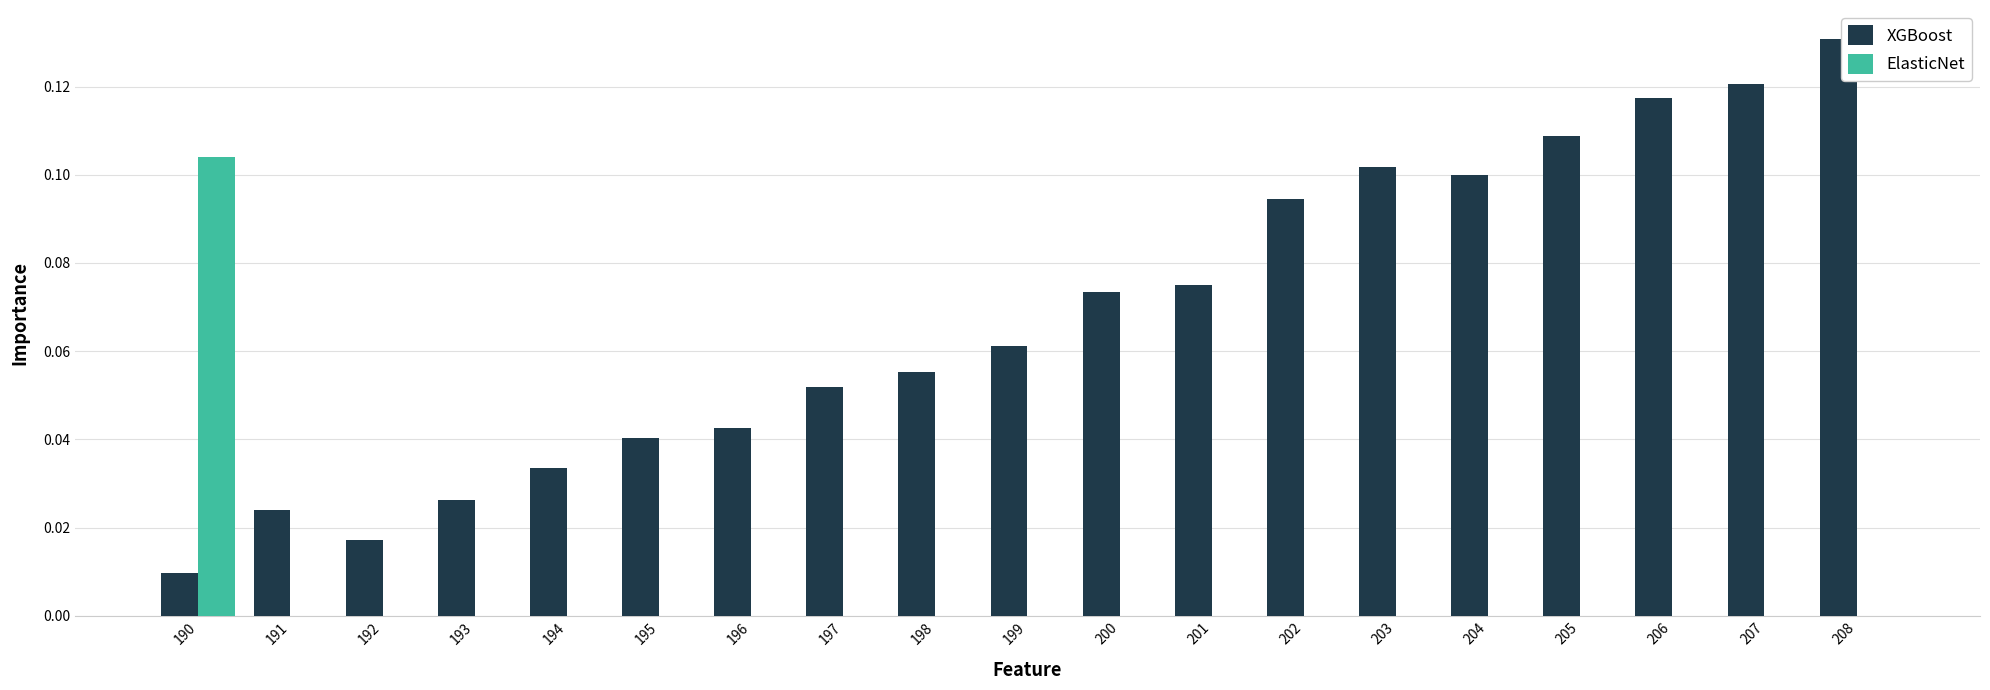

Which series has the widest spread of values?

XGBoost